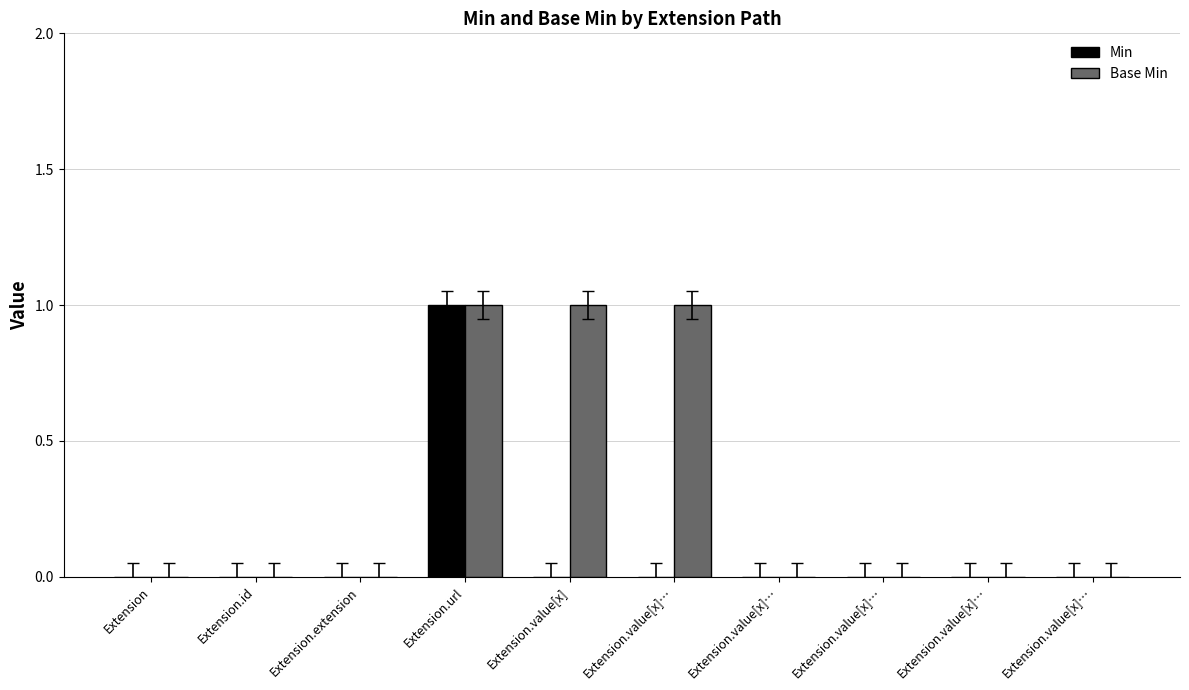

Does the chart contain stacked bars?

No